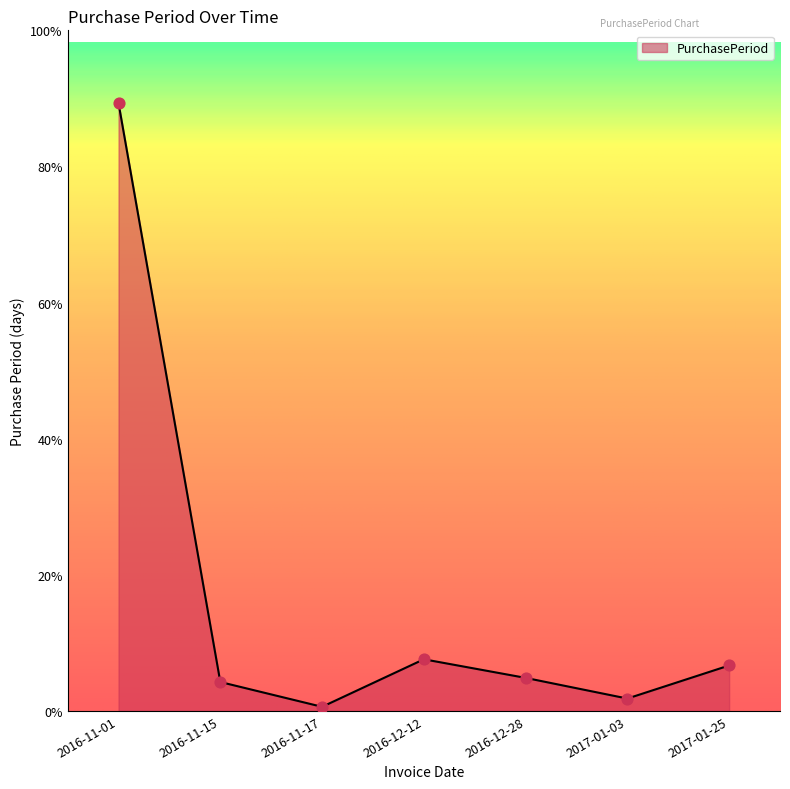

Which has a higher value, 2016-12-12 or 2016-11-01?

2016-11-01